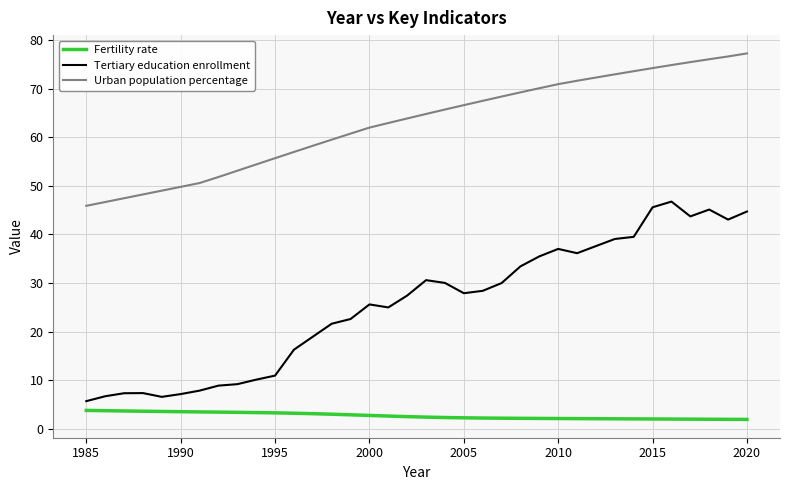

List the series in order of their overall mean, highest first.

Urban population percentage, Tertiary education enrollment, Fertility rate